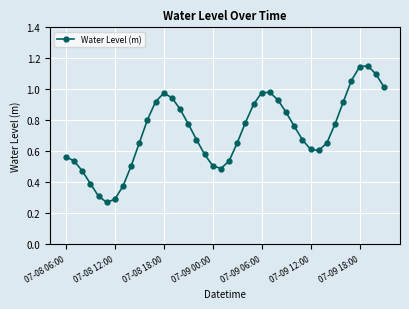

How many interior local valleys (lower than both neighbors) does the data have?

3